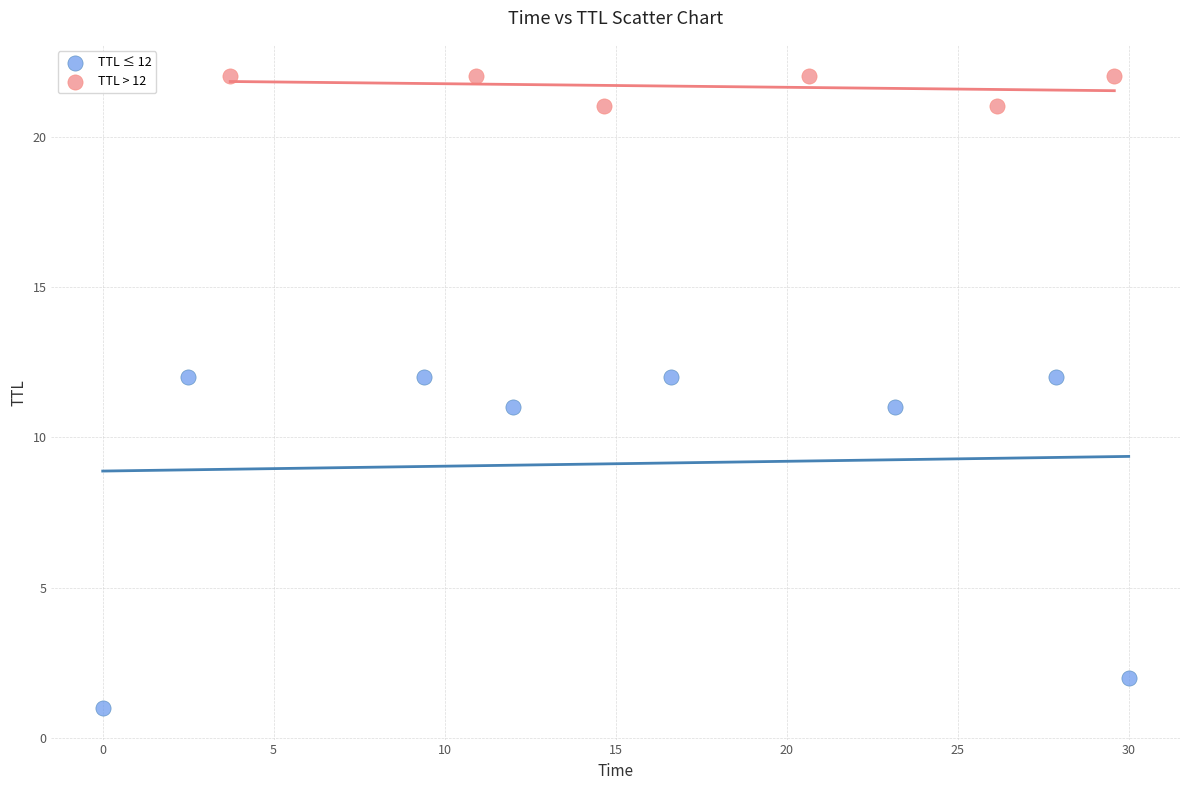

Which series reaches the minimum Y coordinate?

TTL ≤ 12